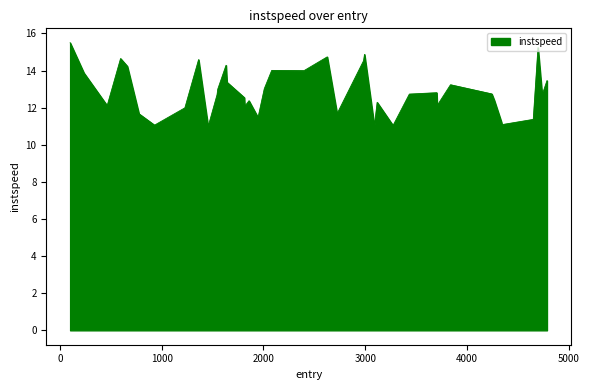

Does the chart have visible grid lines?

No